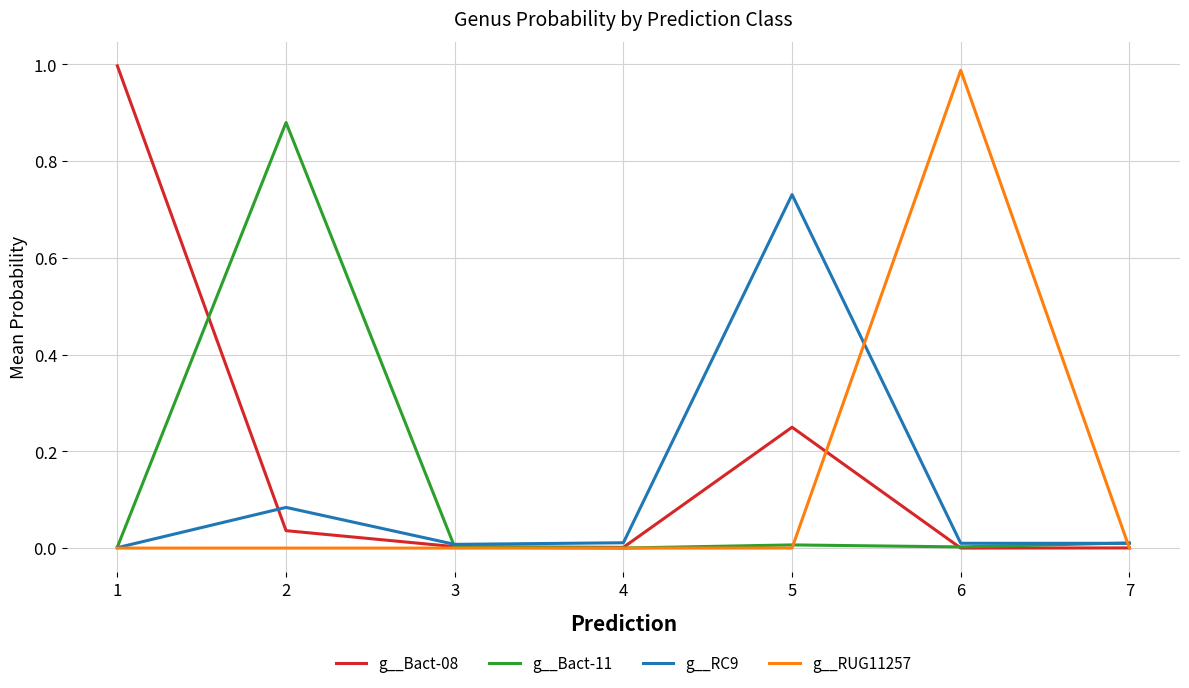

Does the chart display data point markers on the line(s)?

No